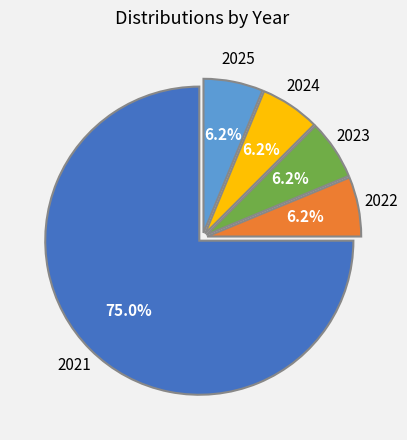

Which category has the biggest portion of the pie?

2021